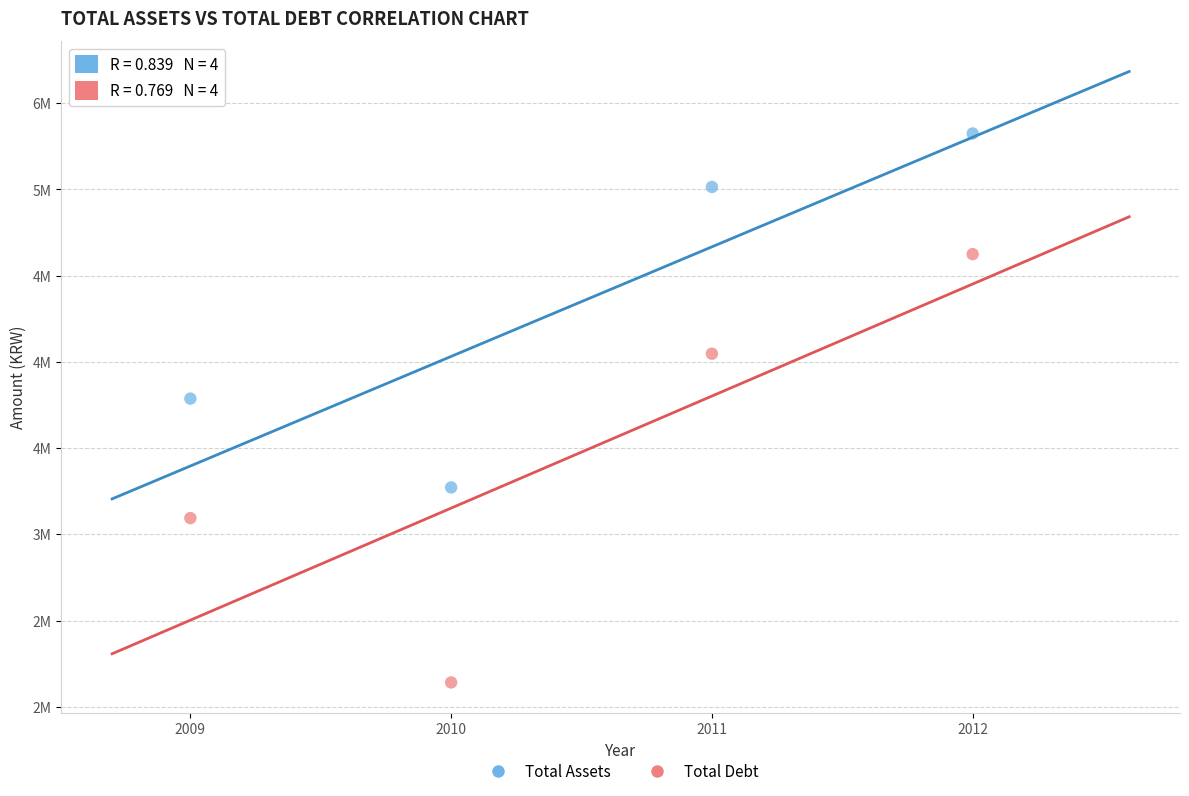

Which series has the widest spread of Y values?

Total Debt